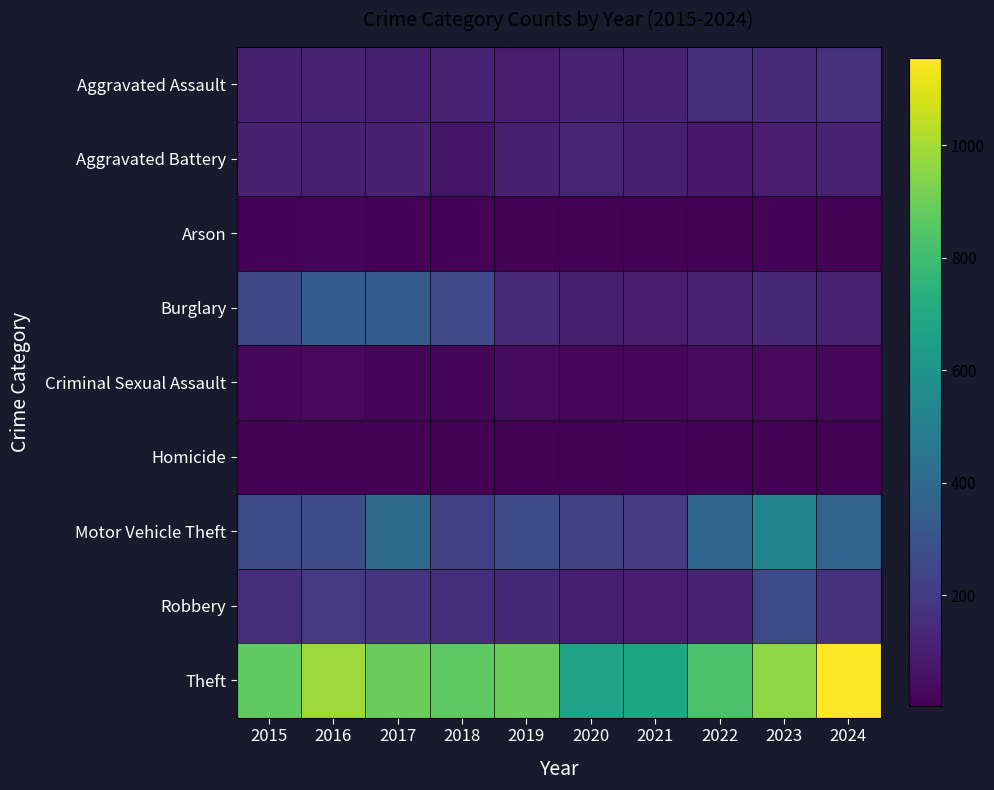

Which category has the highest value across all series?

2024